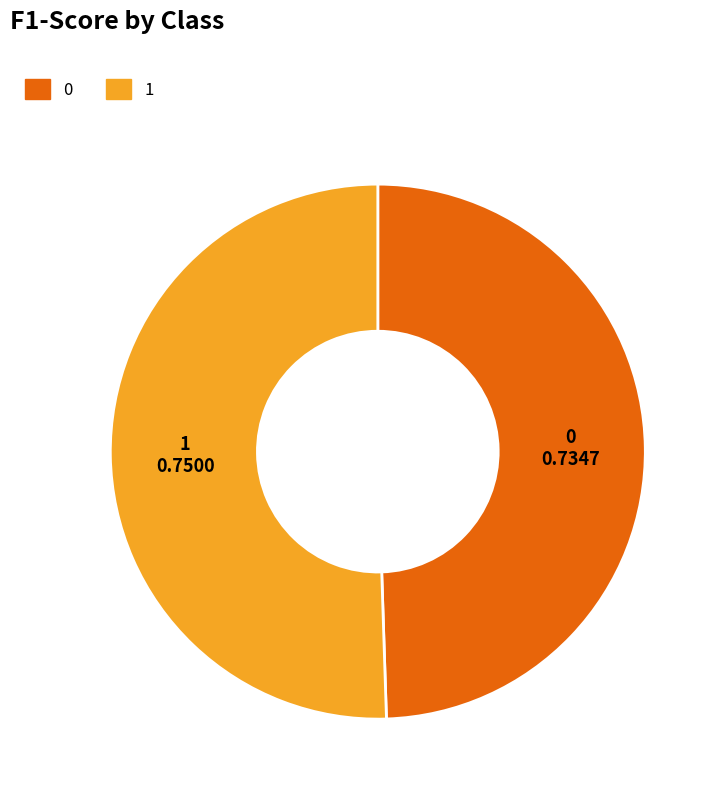

Is the sum of 0 and 1 greater than half?

Yes